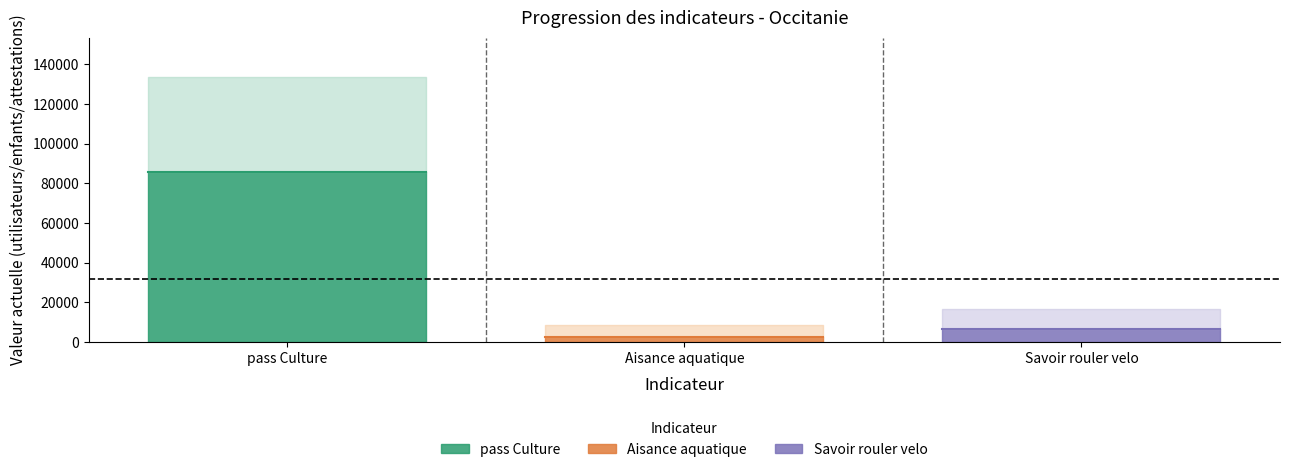

Is it true that progression equals 3985 at 2021-12-31?

False